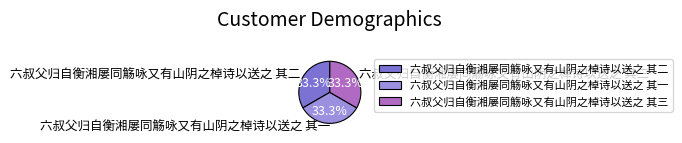

Is 六叔父归自衡湘屡同觞咏又有山阴之棹诗以送之 其三 the majority of the pie?

No